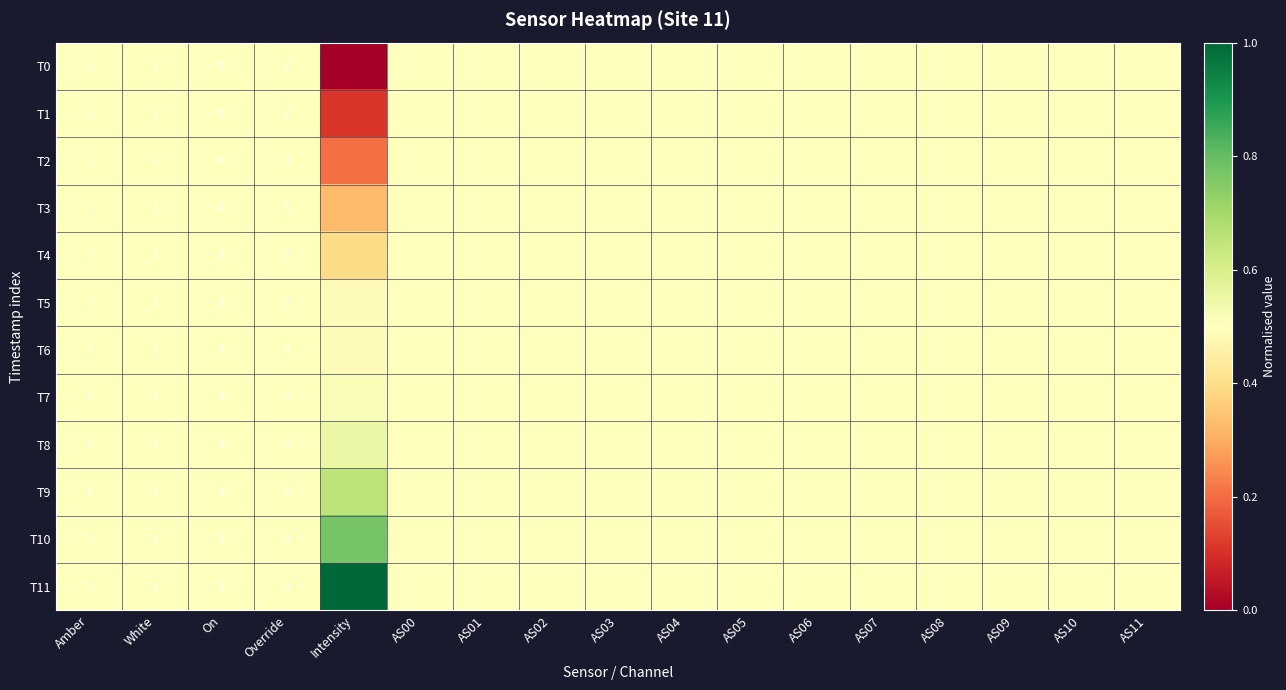

Which series has the largest total across all categories?

T11